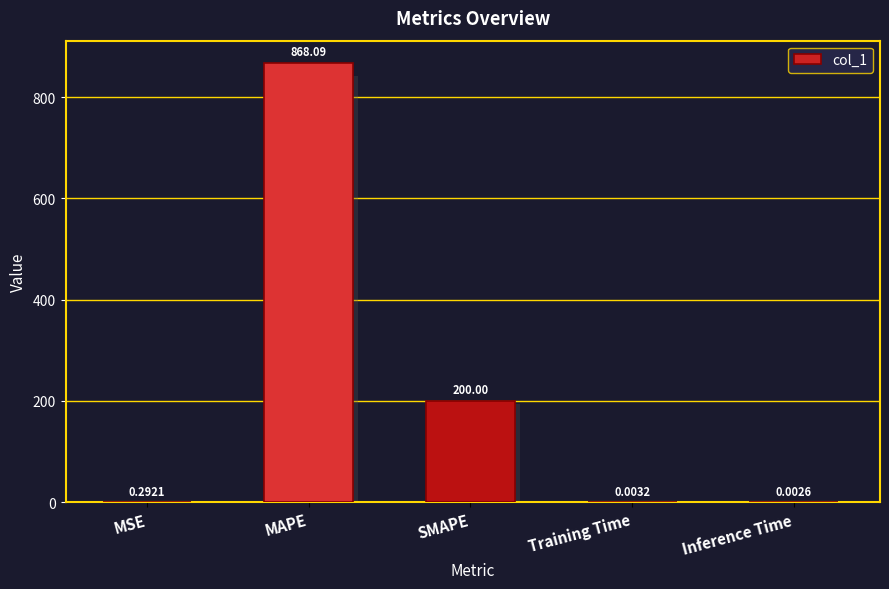

Which label corresponds to the smallest value in the chart?

Inference Time